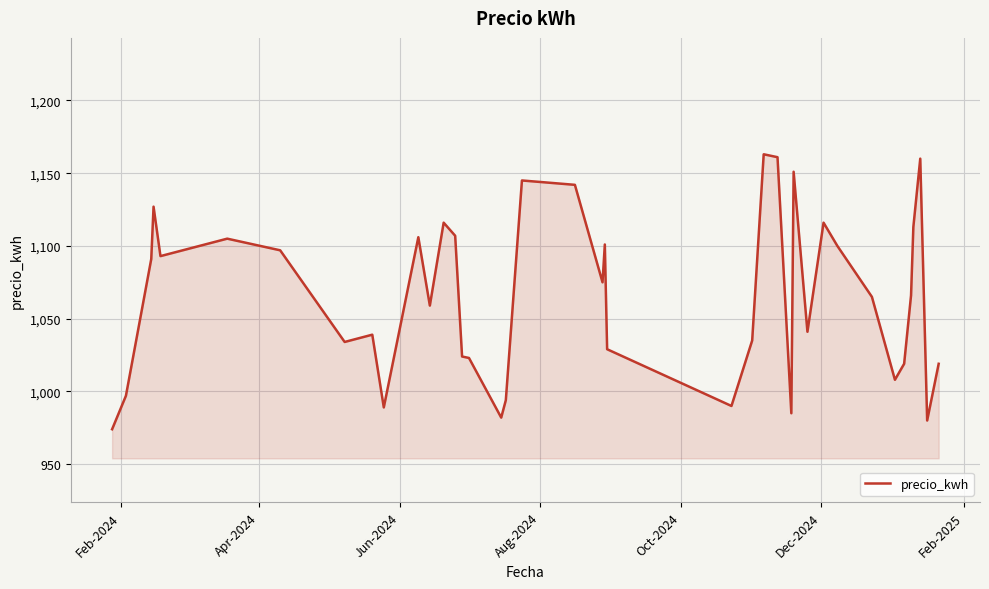

What is the minimum value shown in the chart?

974